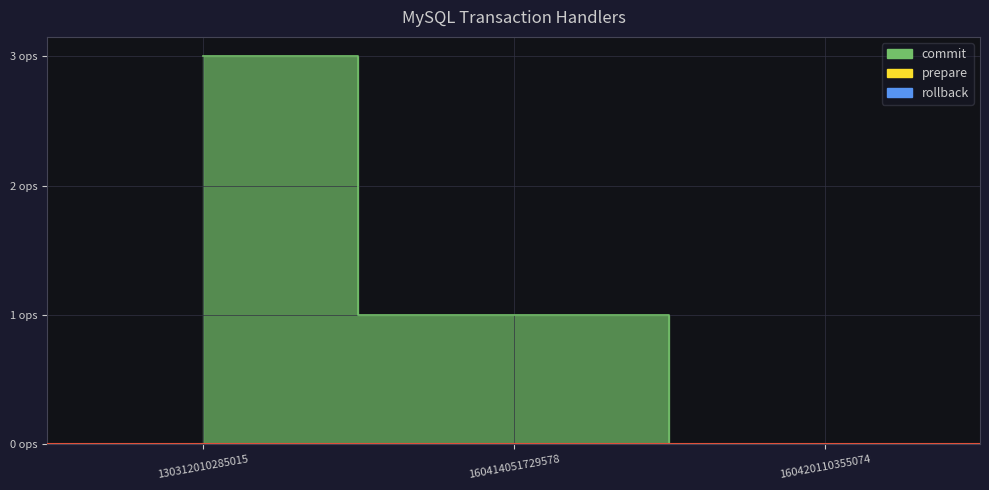

At how many categories does at least one series exceed 0?

2